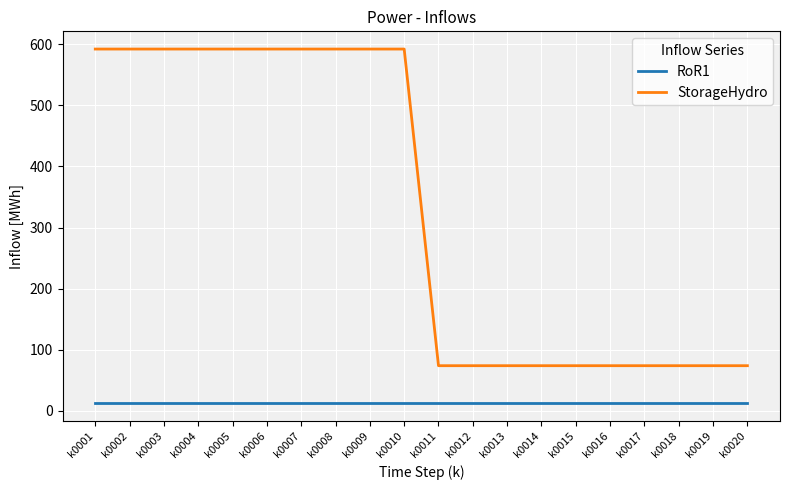

What is the maximum value shown in the chart?

592.3